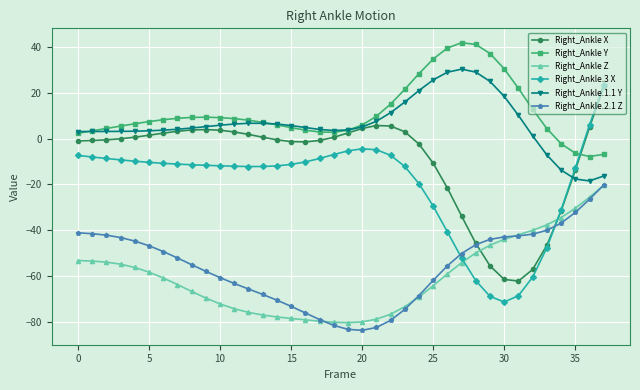

Which series has the largest range (max minus min)?

Right_Ankle.3 X